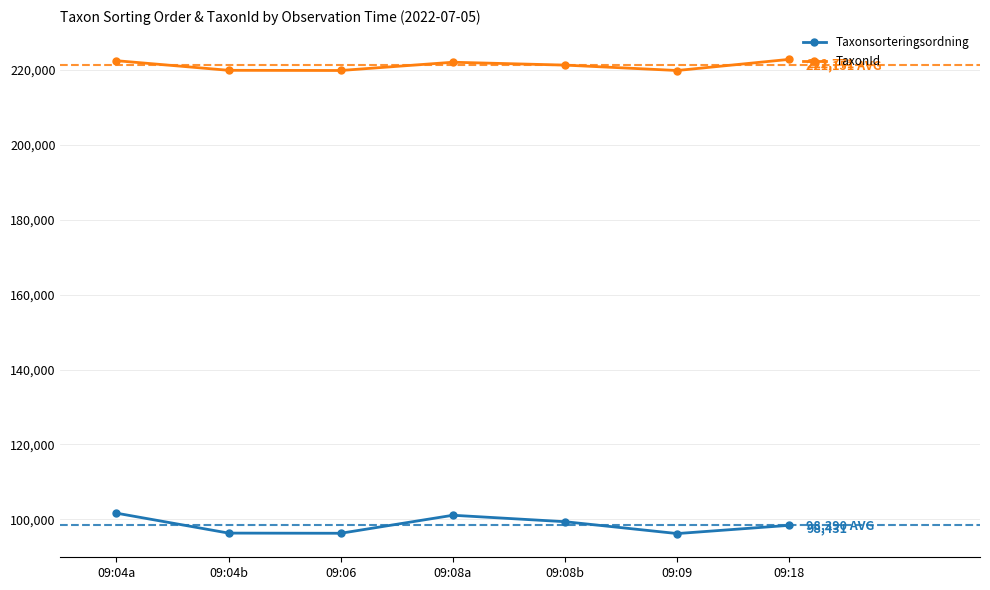

True or false: TaxonId has a value of 84483 at 09:18.

False